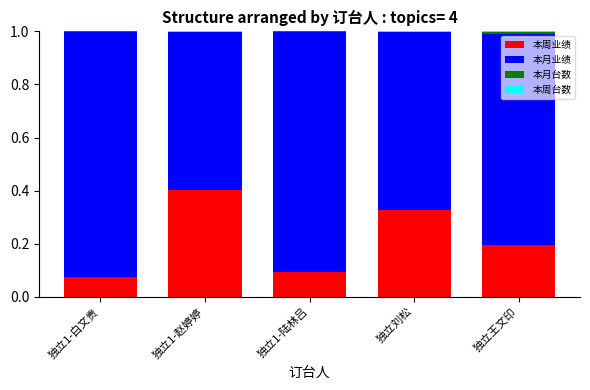

How many categories are shown in the chart?

5